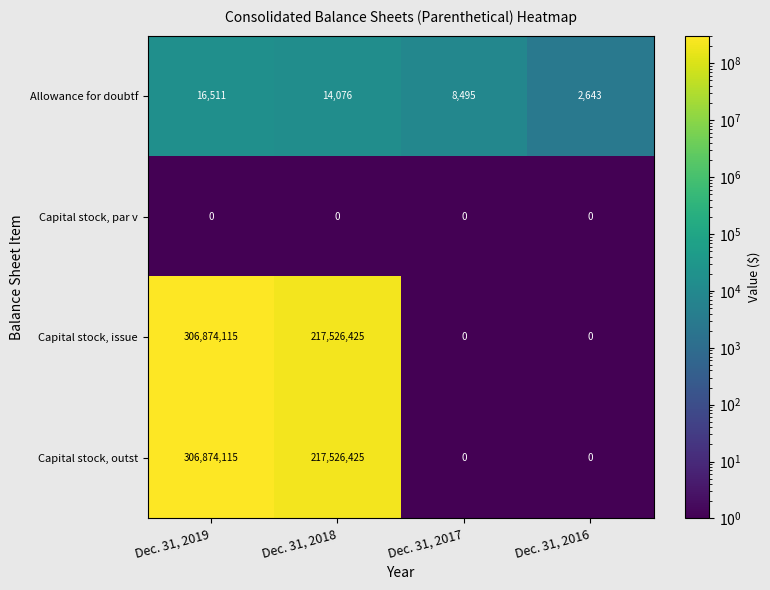

Reading left to right, list all the values displayed in this chart.

Allowance for doubtf: Dec. 31, 2019=16511	Dec. 31, 2018=14076	Dec. 31, 2017=8495	Dec. 31, 2016=2643
Capital stock, par v: Dec. 31, 2019=0	Dec. 31, 2018=0	Dec. 31, 2017=0	Dec. 31, 2016=0
Capital stock, issue: Dec. 31, 2019=306874115	Dec. 31, 2018=217526425	Dec. 31, 2017=0	Dec. 31, 2016=0
Capital stock, outst: Dec. 31, 2019=306874115	Dec. 31, 2018=217526425	Dec. 31, 2017=0	Dec. 31, 2016=0